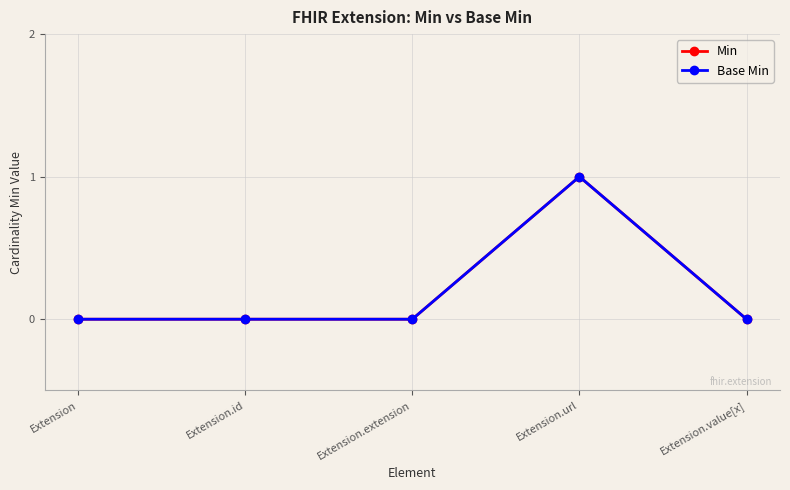

Does the chart have visible grid lines?

Yes